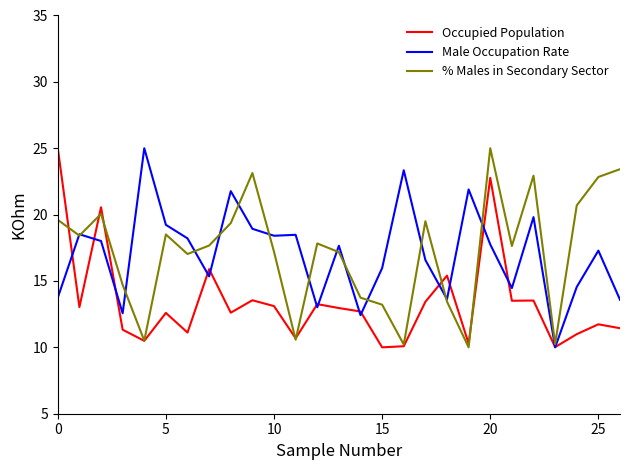

How many values in the Occupied Population series are below 12?

11